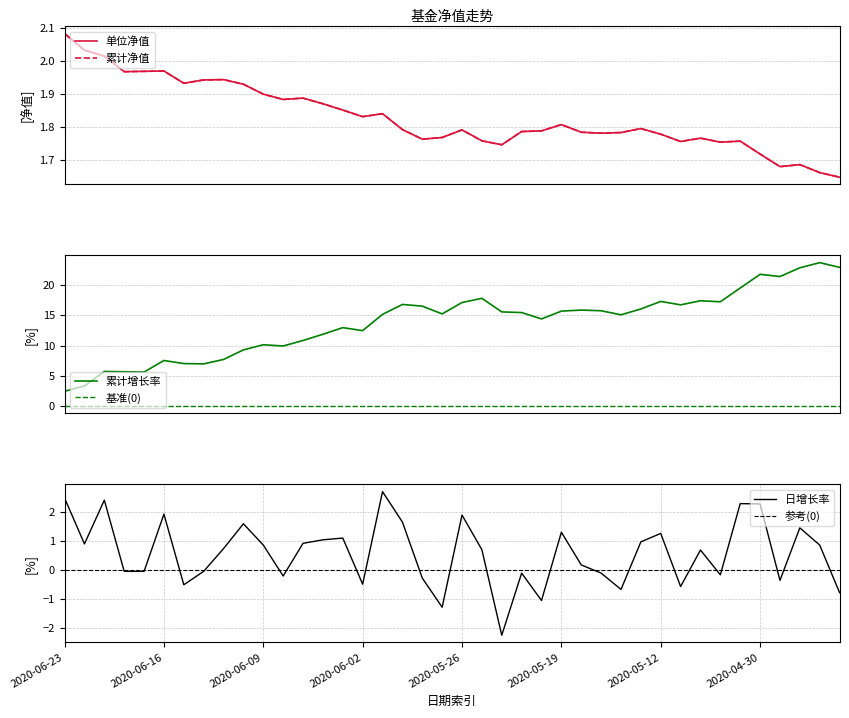

At which category is the sum across all series the highest?

38